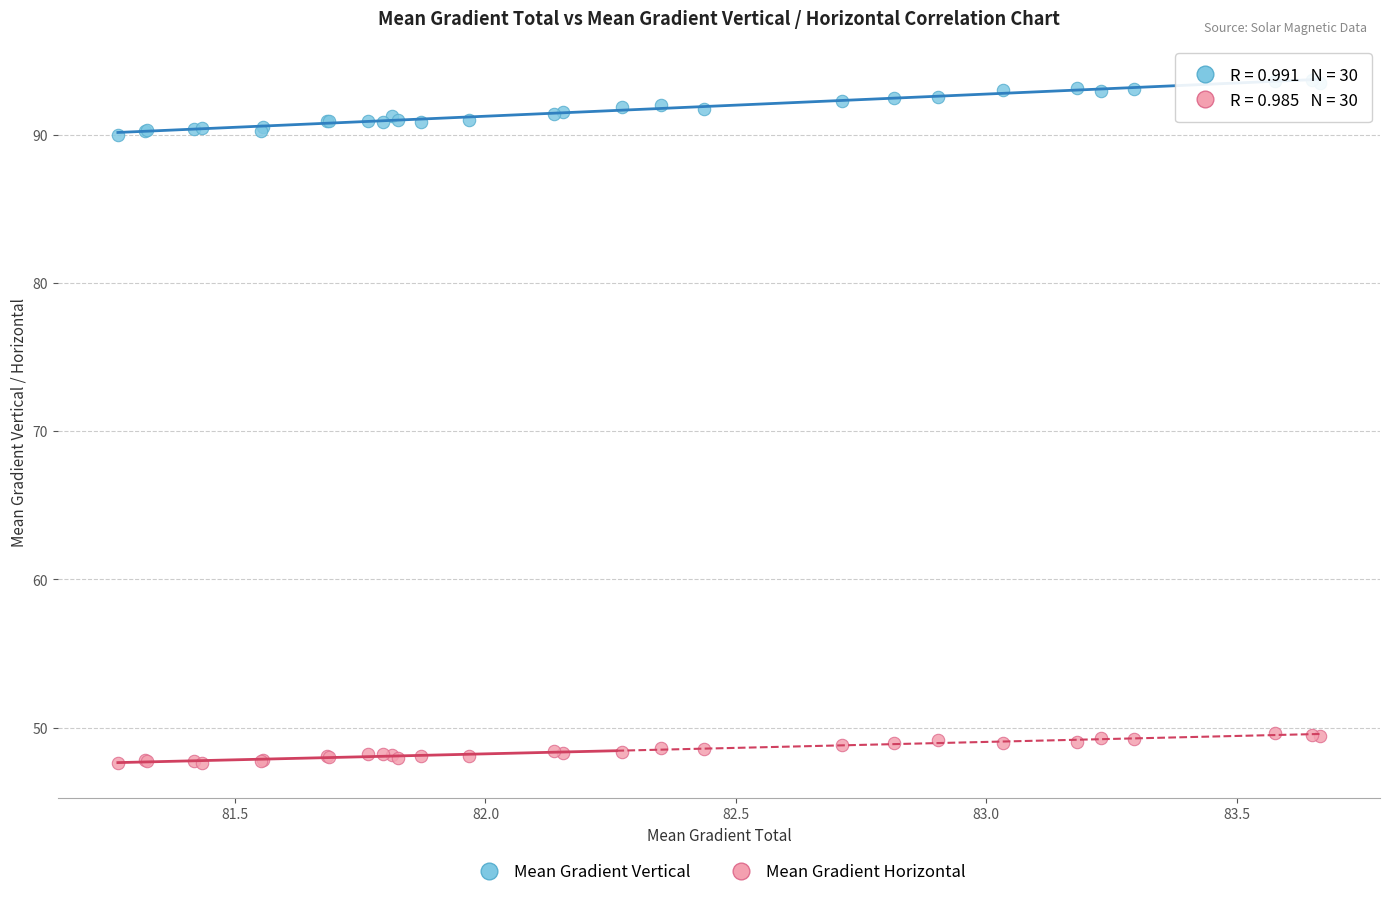

What is the X range (max minus min) for the scatter plot?

2.4